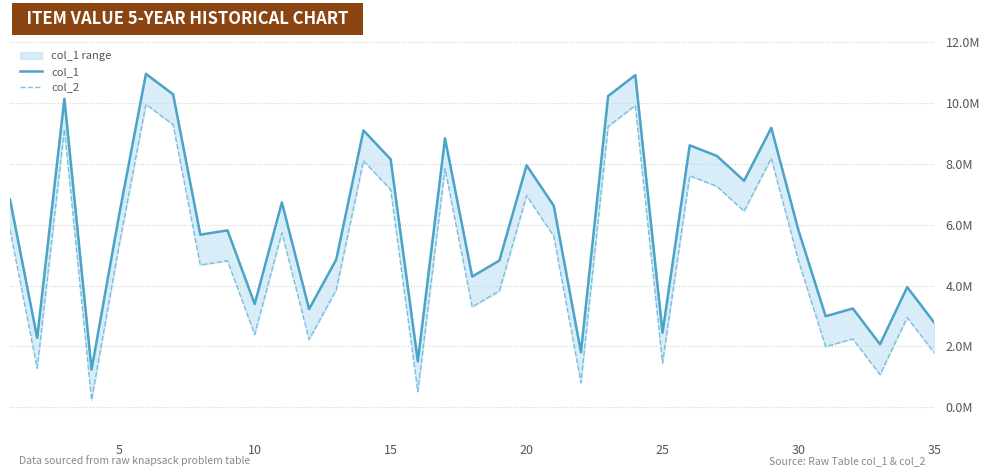

What is the average value of the col_1 series?

6.0